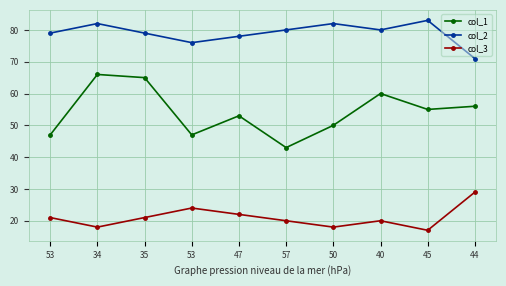

True or false: col_3 and col_1 intersect in this chart.

False